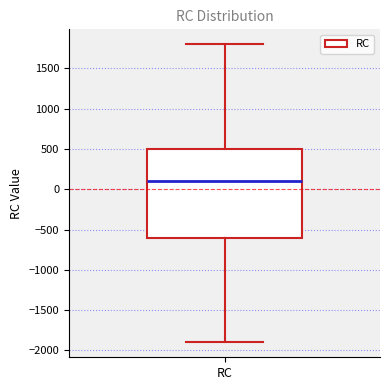

Transcribe this box plot: give where the median line is, the range the box spans, and where the two whiskers end, as read against the y-axis. The values are not printed on the chart, so give them approximately, as read against the axis.

median 100, box -600 to 500, whiskers -1900 to 1800